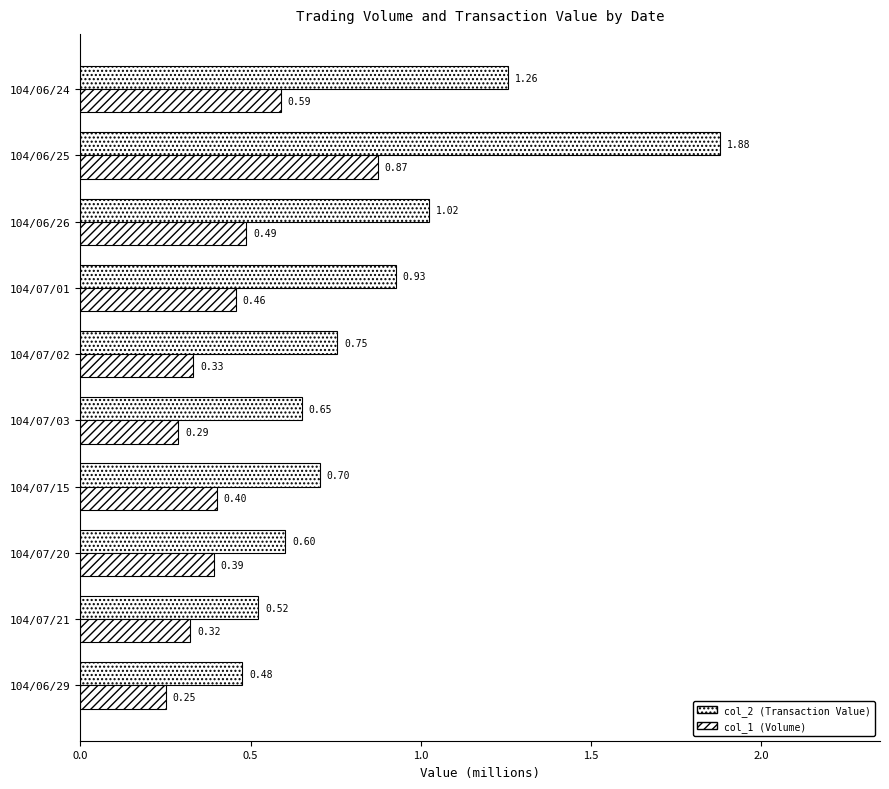

What is the difference between the maximum and minimum values in the col_1 (Volume) series?

0.6